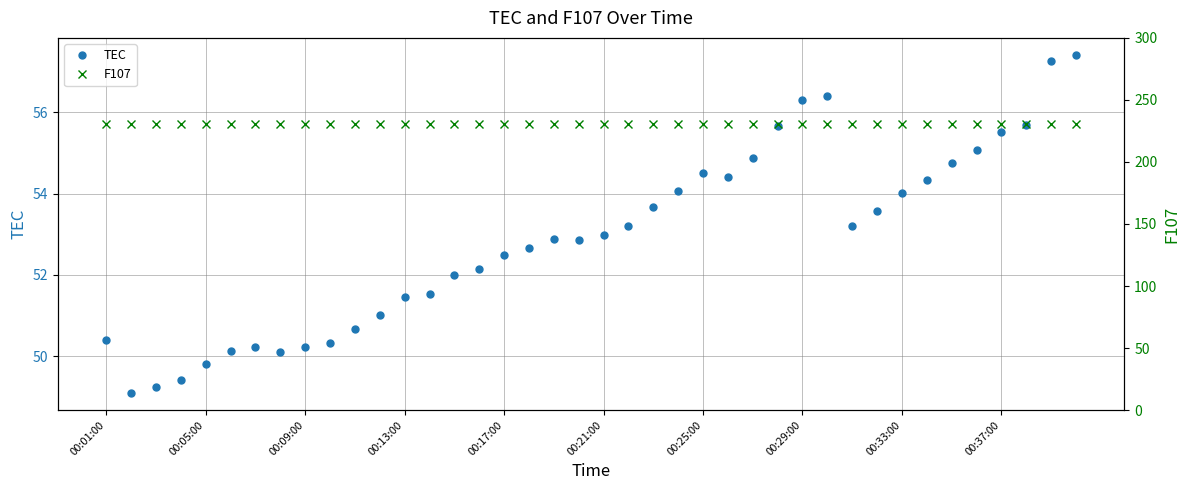

True or false: TEC and F107 intersect in this chart.

False